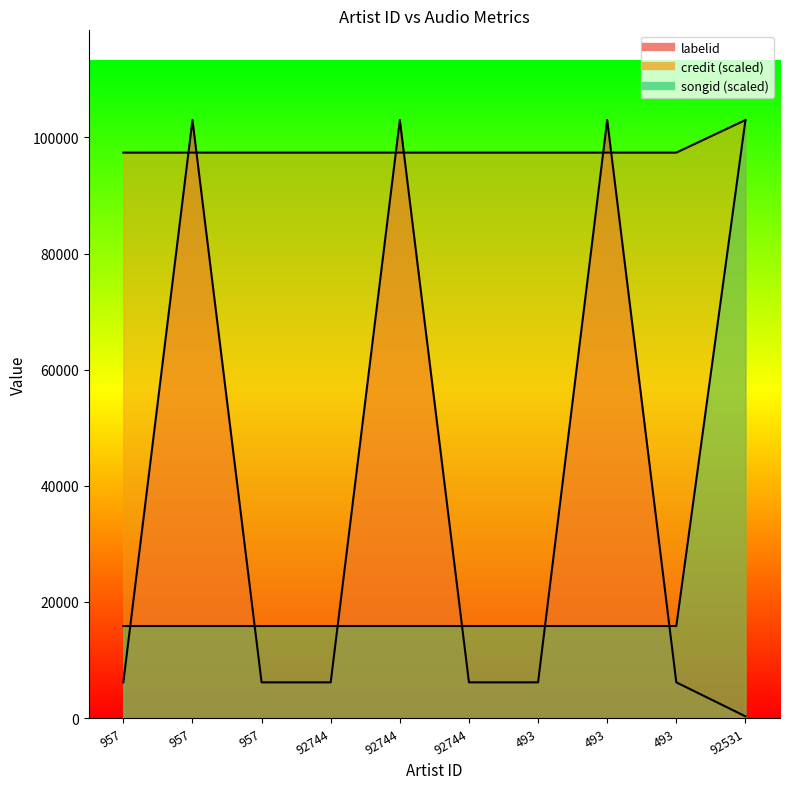

What is the average value of the credit series?

97947.4